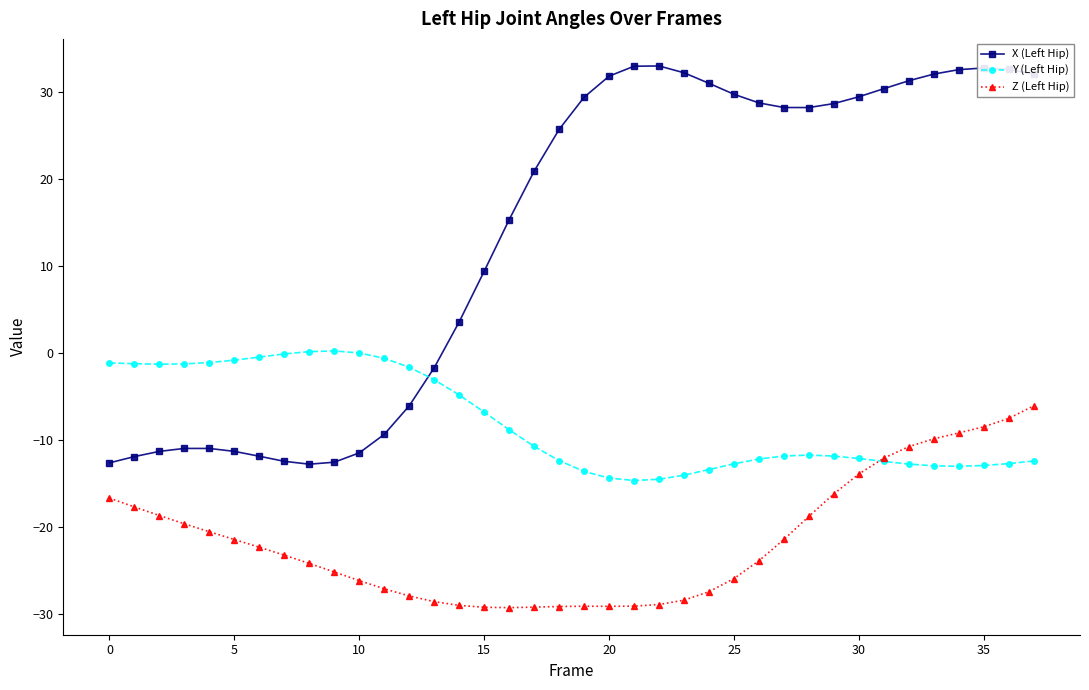

Rank the series by their maximum value, from highest to lowest.

X (Left Hip), Y (Left Hip), Z (Left Hip)